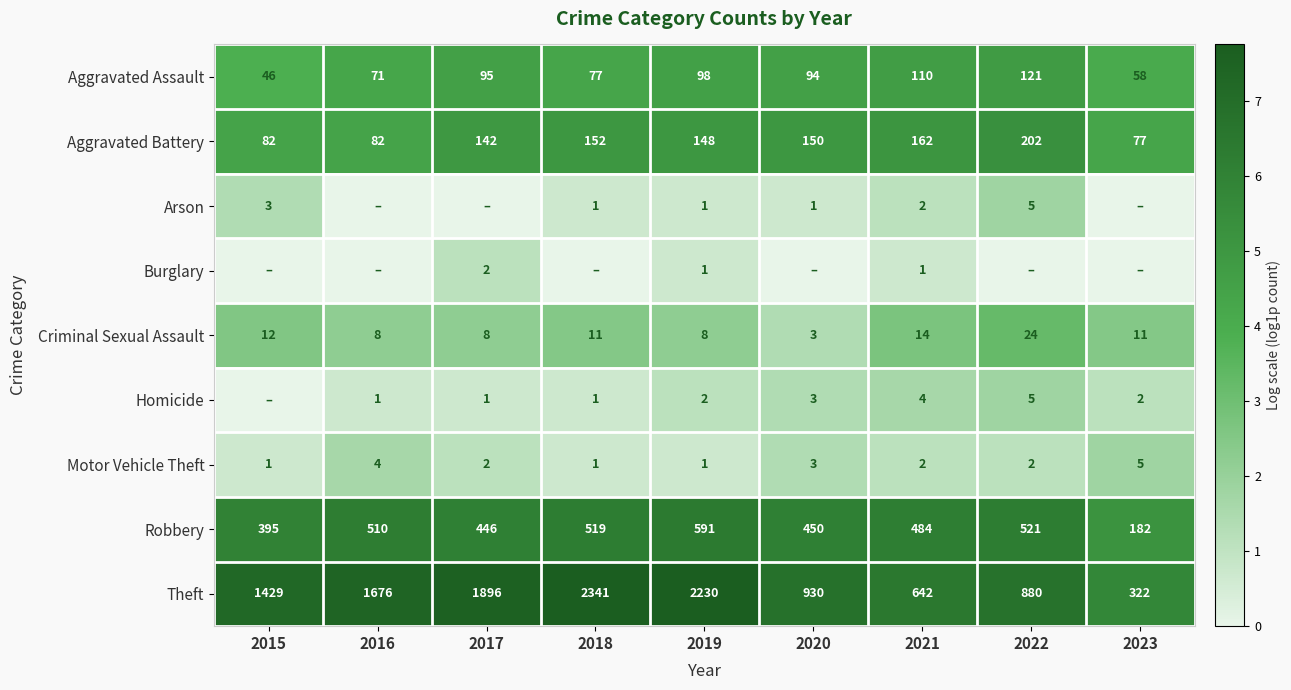

What is the maximum value shown in the chart?

7.8